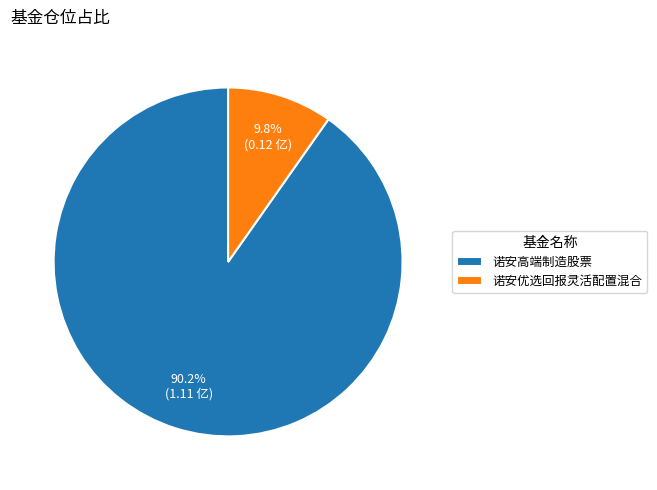

Is 诺安优选回报灵活配置混合 the majority of the pie?

No